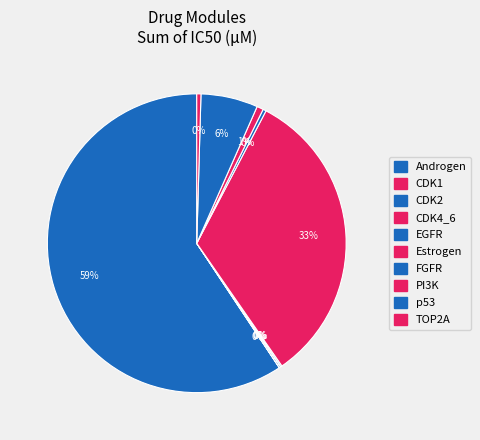

Count the number of slices in the pie.

10